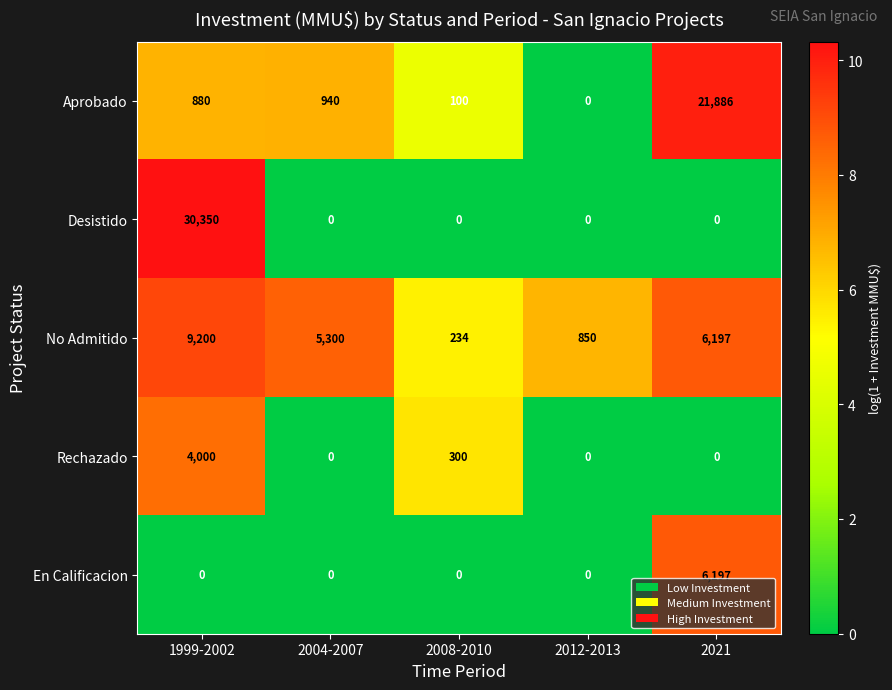

Which series has the widest spread of values?

Desistido